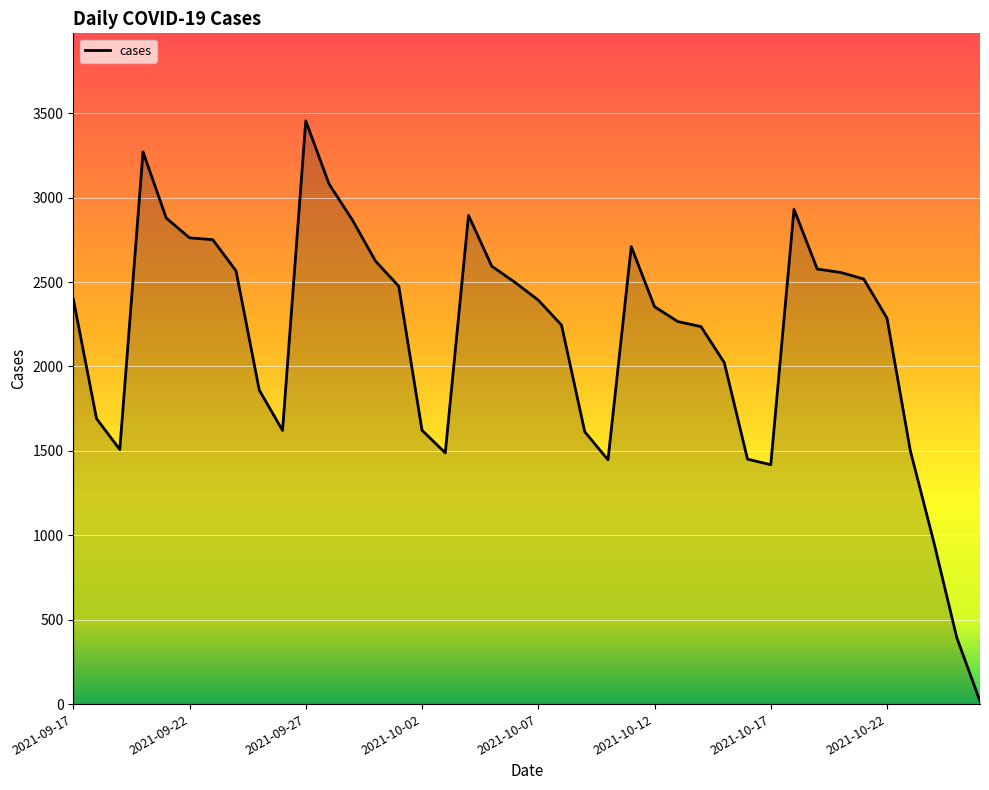

What is the maximum value shown in the chart?

3455